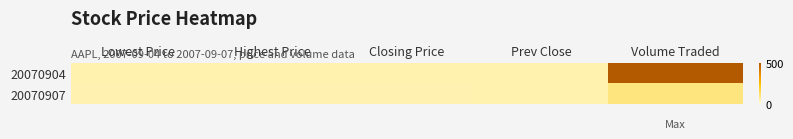

Between Lowest Price and Highest Price, which is larger?

Lowest Price